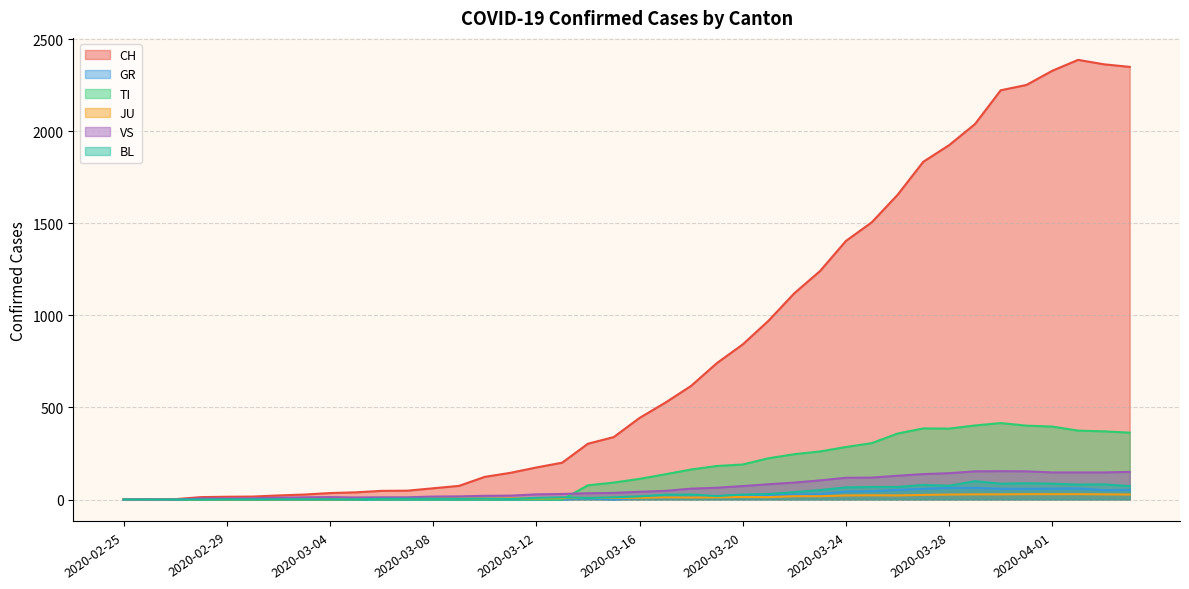

Which series changed the most between 2020-03-14 and 2020-03-28?

CH